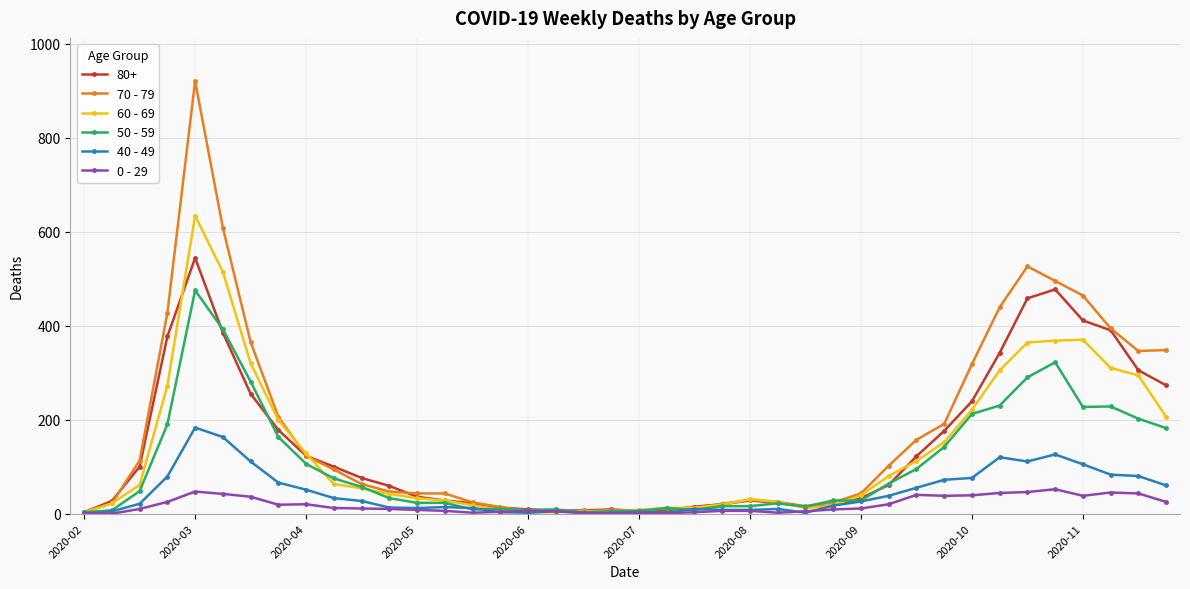

True or false: 70 - 79 has more than 0 interior local peaks.

True